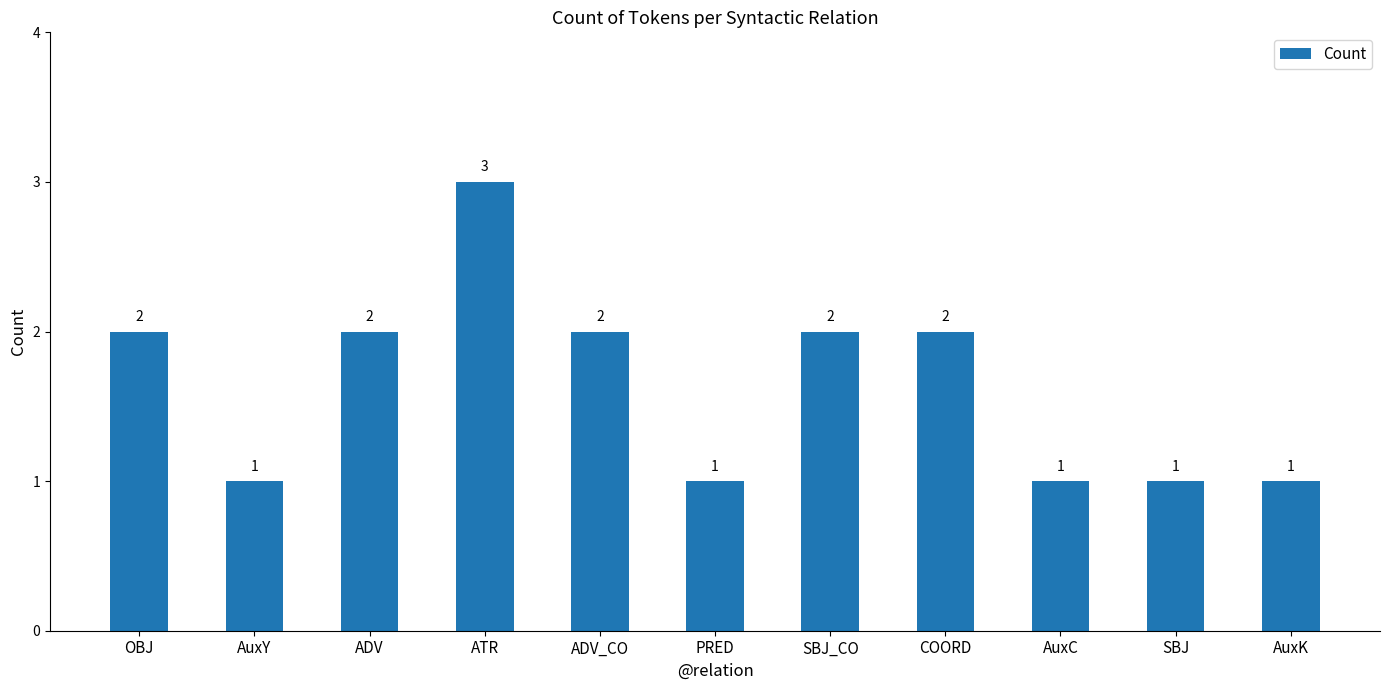

Reading left to right, what are all the values shown in this chart?

OBJ=2	AuxY=1	ADV=2	ATR=3	ADV_CO=2	PRED=1	SBJ_CO=2	COORD=2	AuxC=1	SBJ=1	AuxK=1